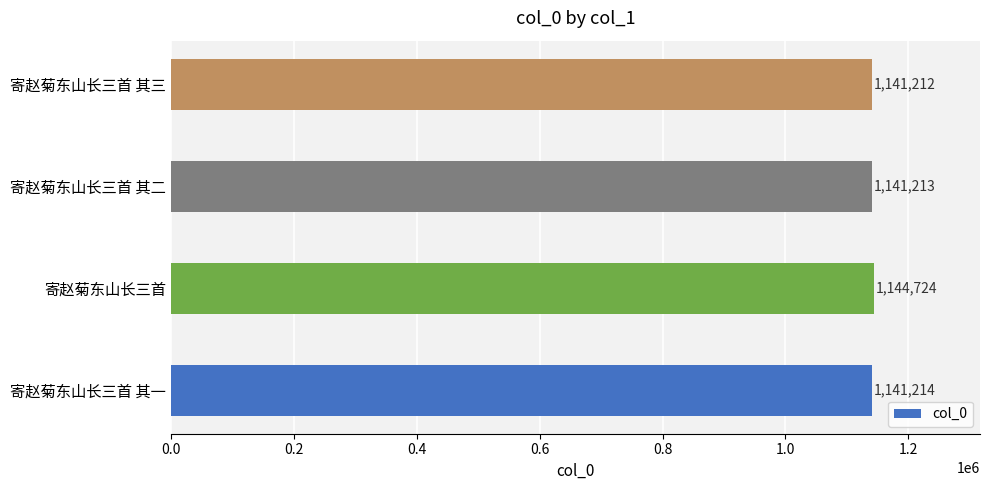

How many bars are there in total?

4